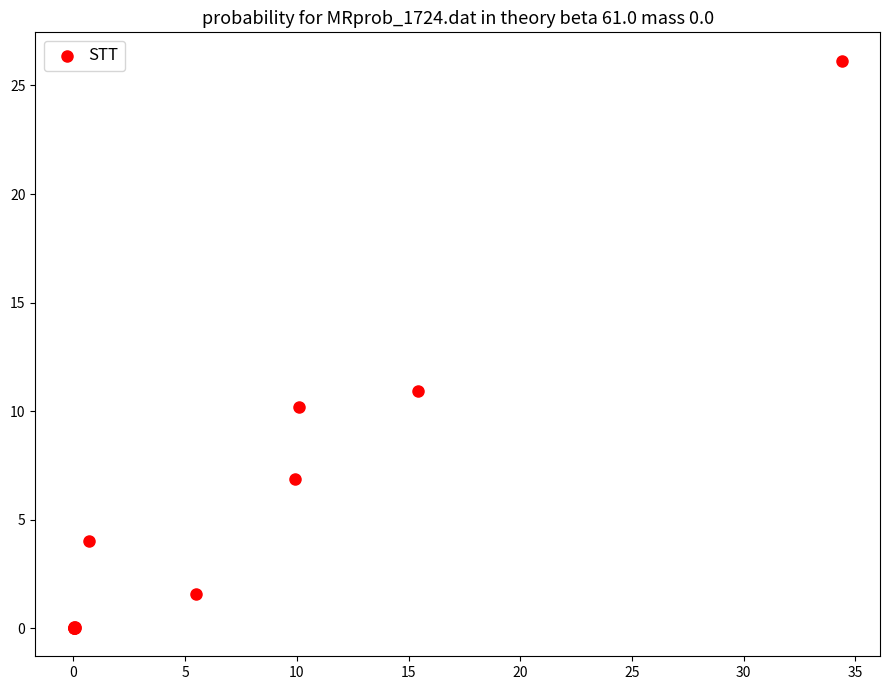

What Y value in the scatter plot is closest to 13?

10.9